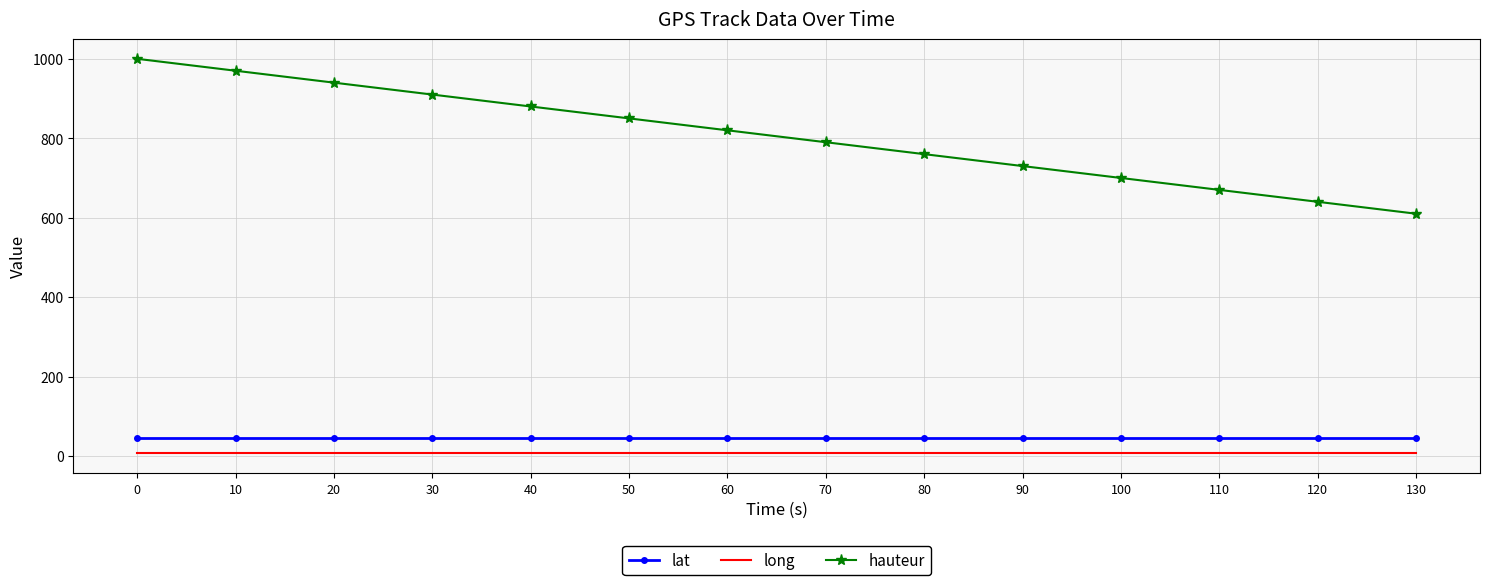

How many lat values are between 46 and 47?

14